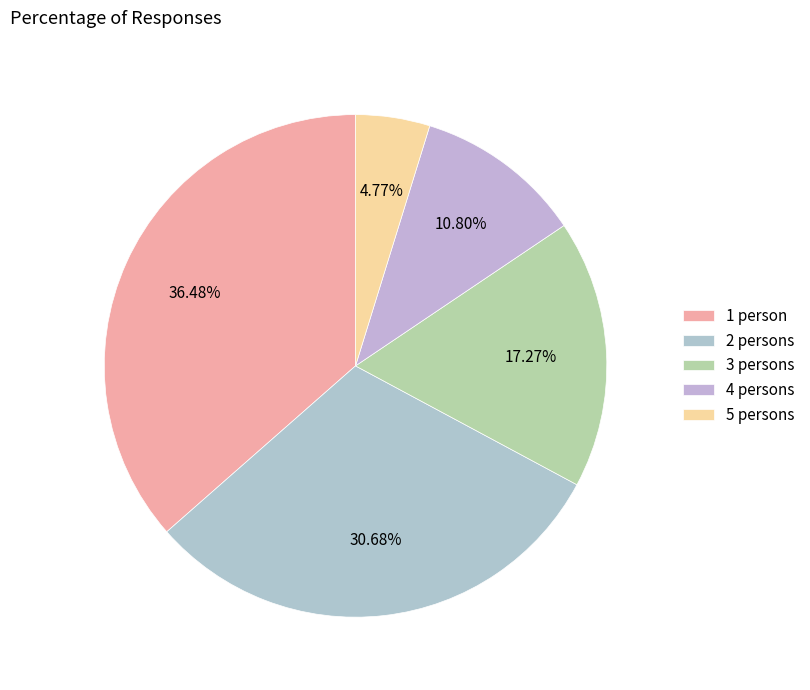

Which slice is the largest?

1